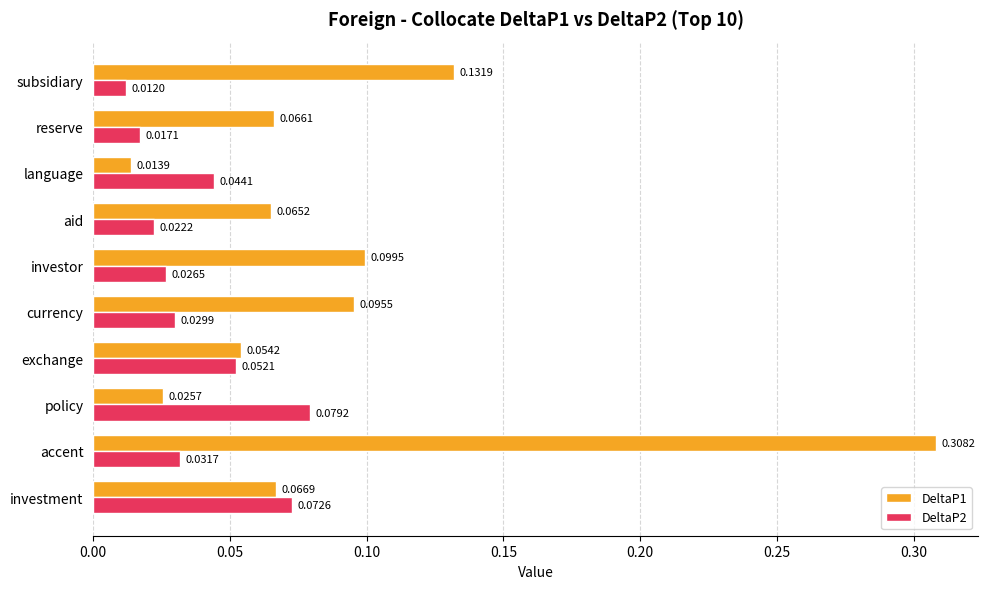

At which label is DeltaP1 closest to 0?

language